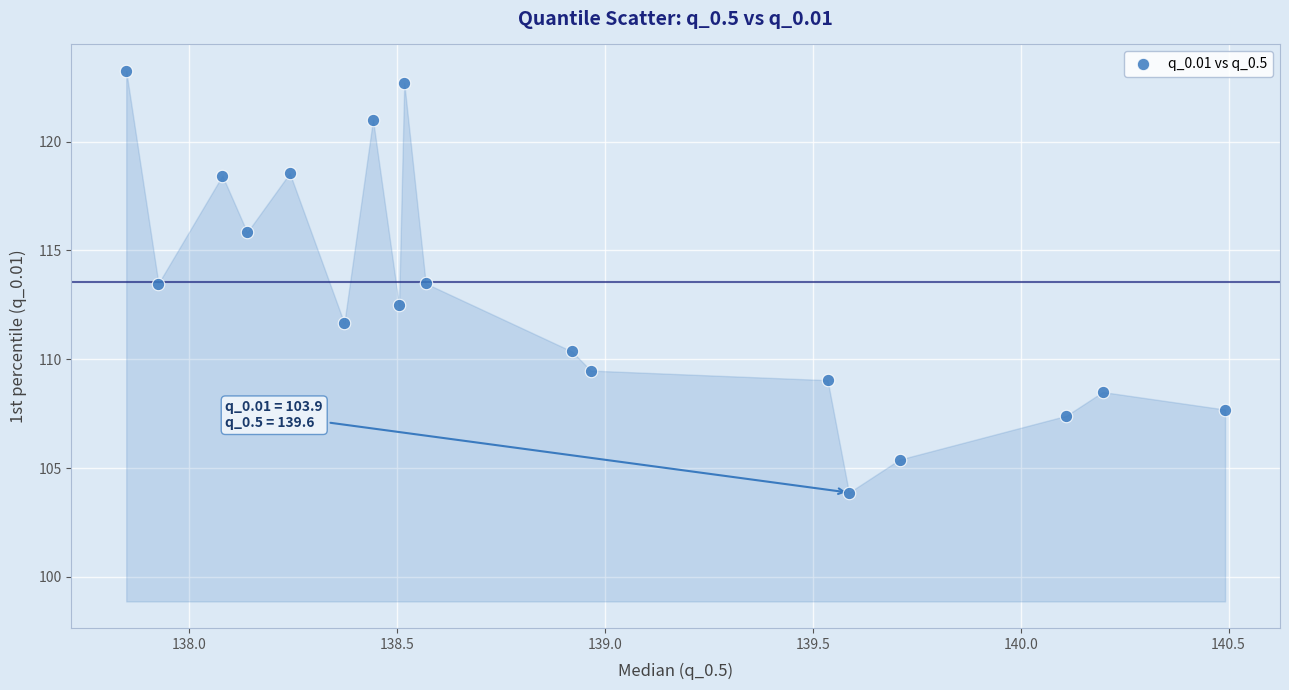

What is the range of X values (max minus min)?

2.6